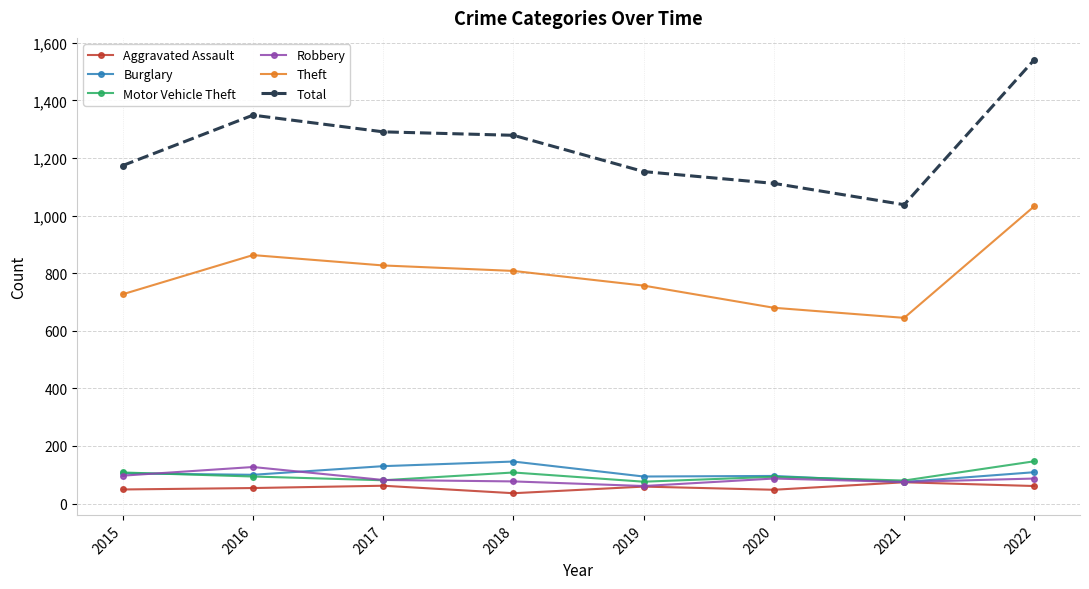

Which series has the largest total across all categories?

Total